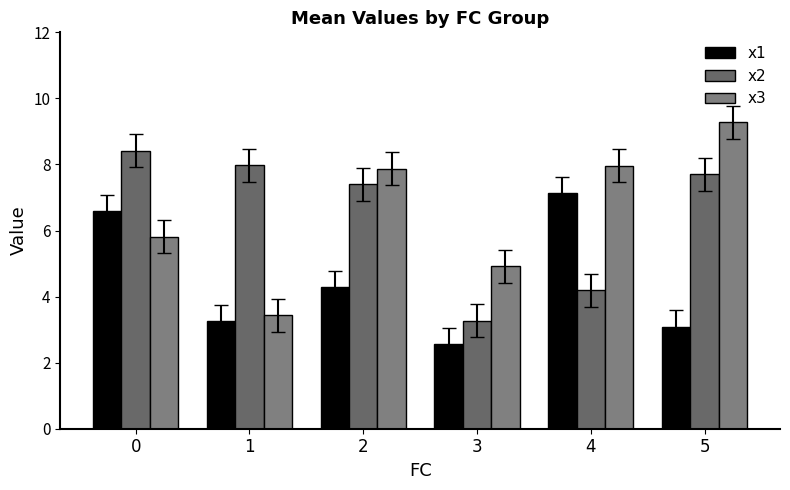

What is the greatest value displayed?

9.3